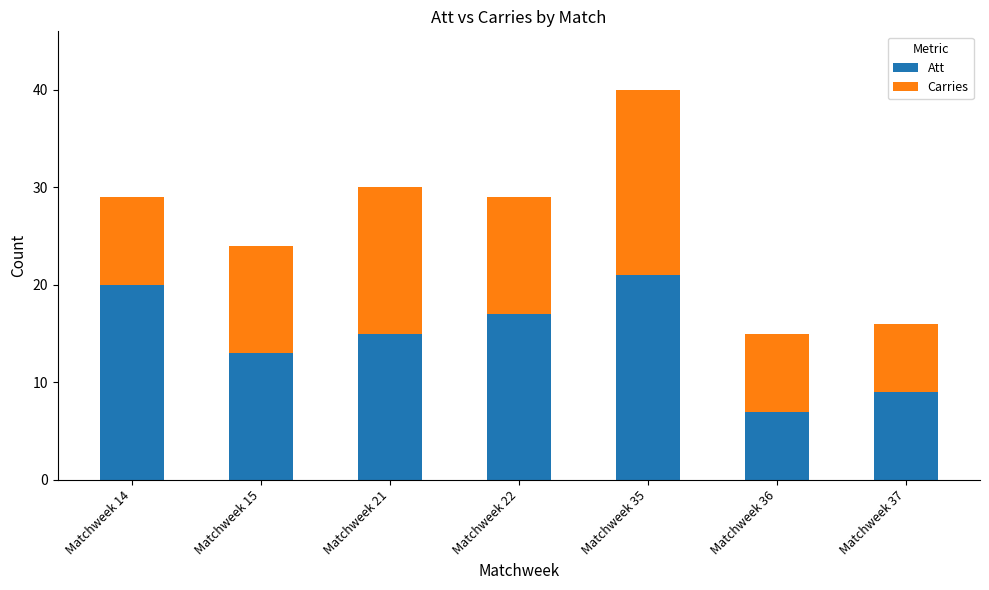

What is the lowest value of the Att series?

7